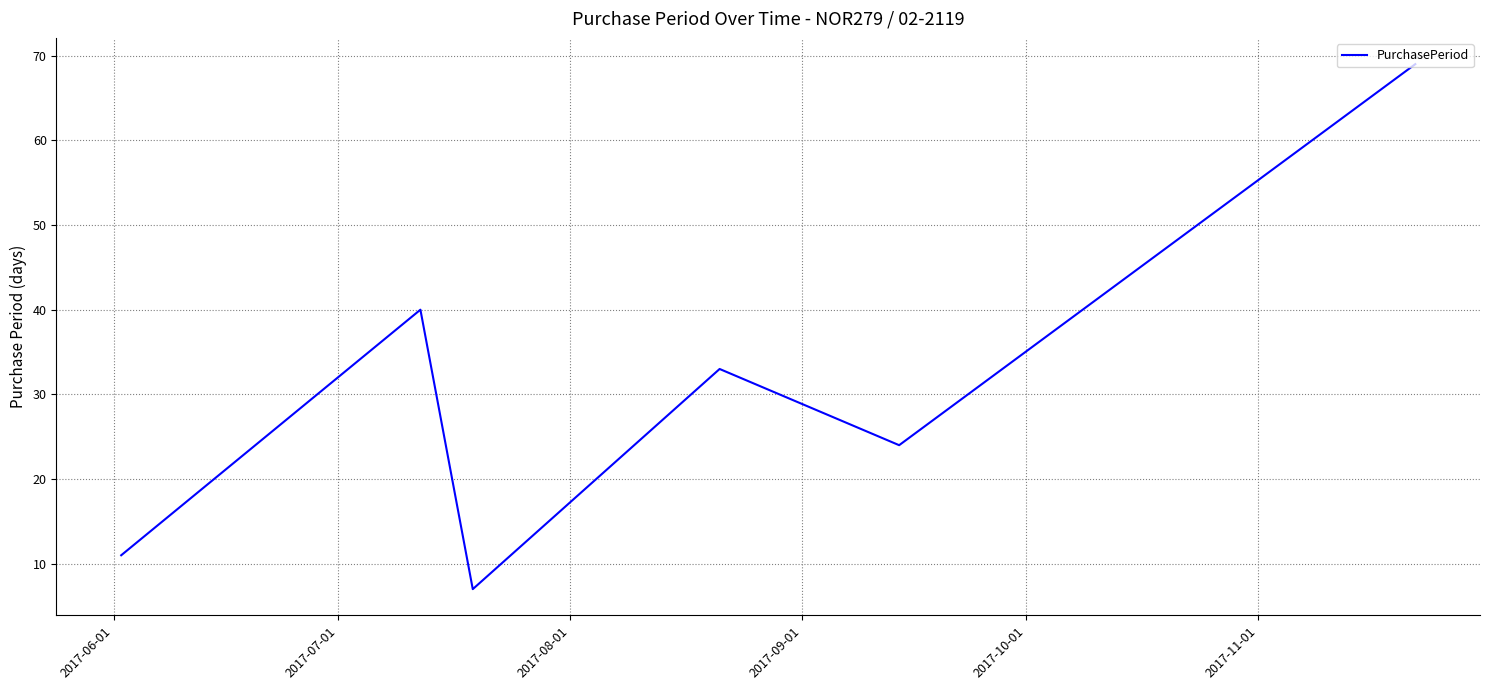

What is the average value?

31